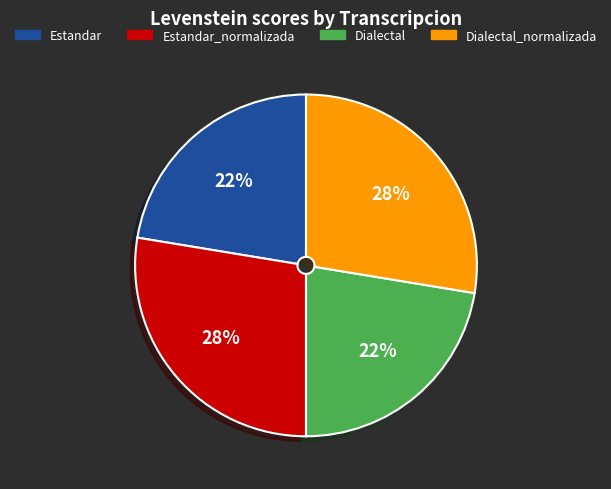

True or false: Estandar accounts for 22% of the total.

True